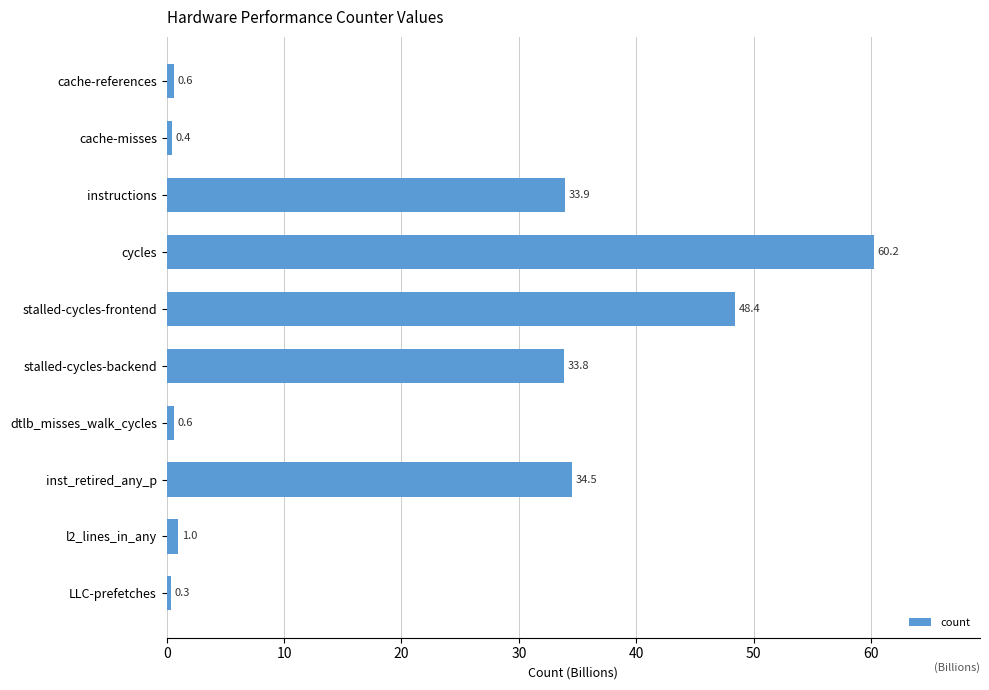

Reading top to bottom, transcribe all the data shown in this chart.

cache-references=0.6	cache-misses=0.4	instructions=33.9	cycles=60.2	stalled-cycles-frontend=48.4	stalled-cycles-backend=33.8	dtlb_misses_walk_cycles=0.6	inst_retired_any_p=34.5	l2_lines_in_any=1.0	LLC-prefetches=0.3